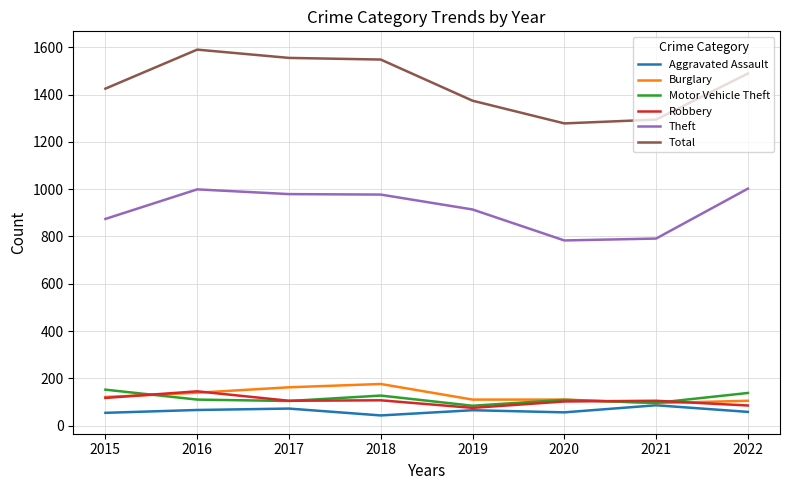

Where does the Theft series first go above 977?

2016